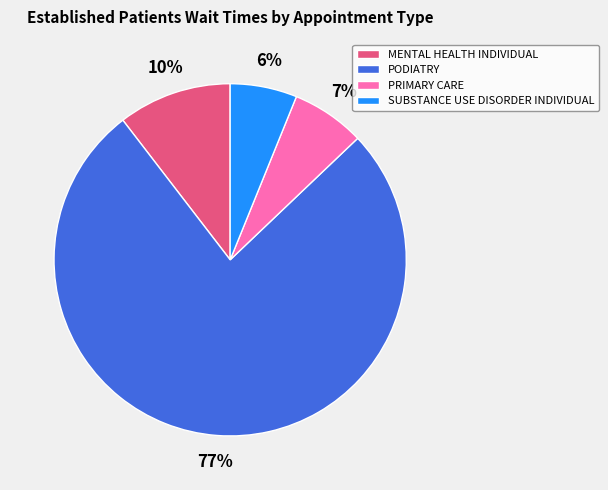

What is the largest slice in the pie chart?

PODIATRY